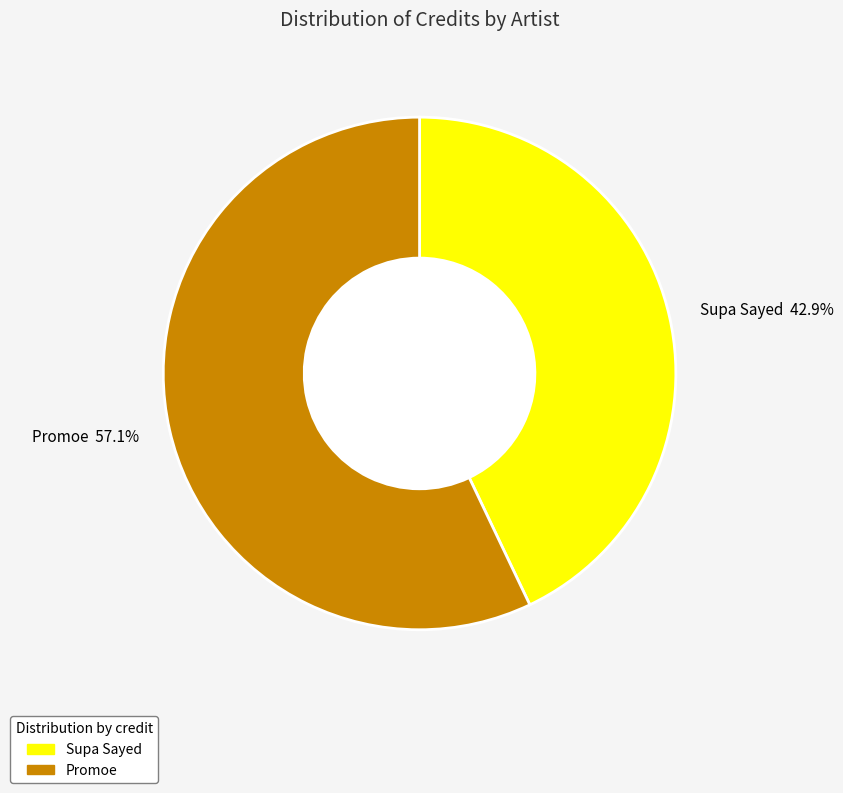

Does Promoe represent more than half of the total?

Yes